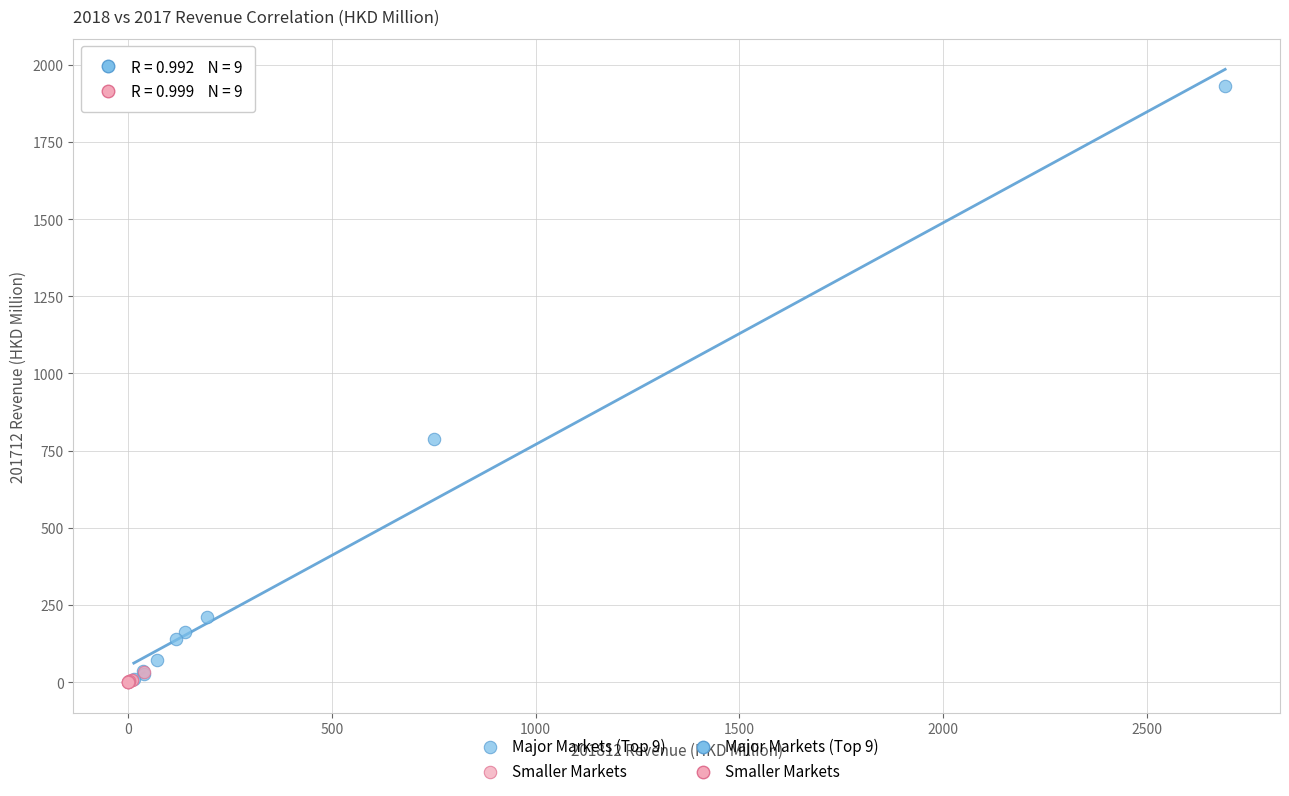

Which series reaches the maximum Y coordinate?

Major Markets (Top 9)